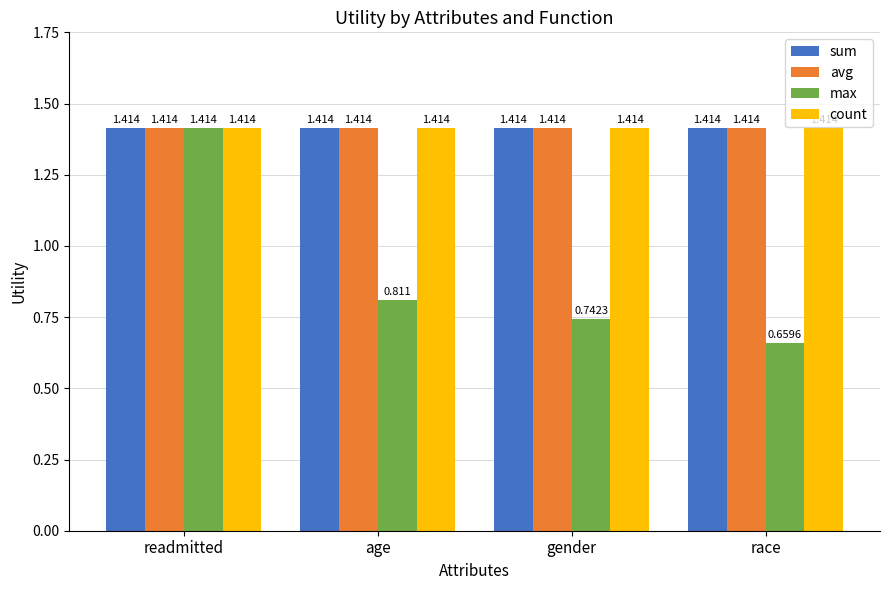

Does the chart contain any negative values?

No